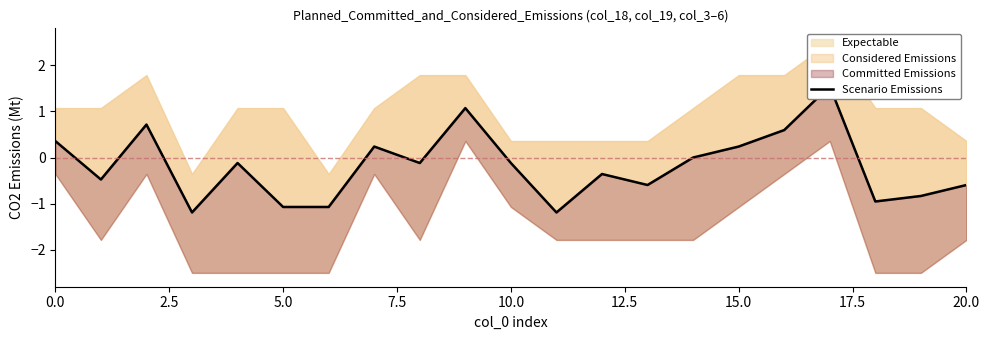

Is it true that the value at 18 is -1.0?

True